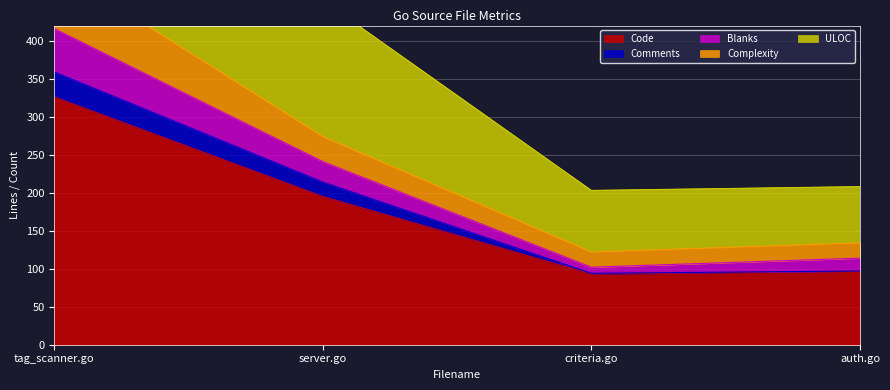

What is the highest value of the Code series?

326